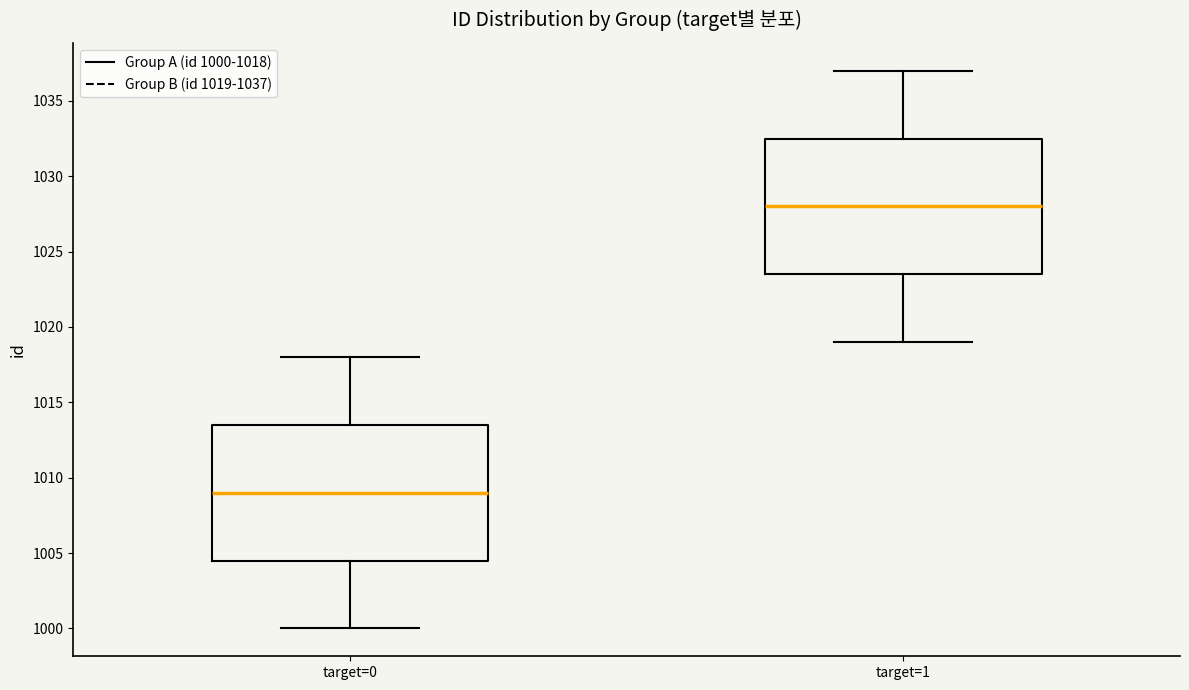

Where does the median line of the box for target=0 sit on the y-axis? The values are not printed on the chart, so give them approximately, as read against the axis.

1009.0